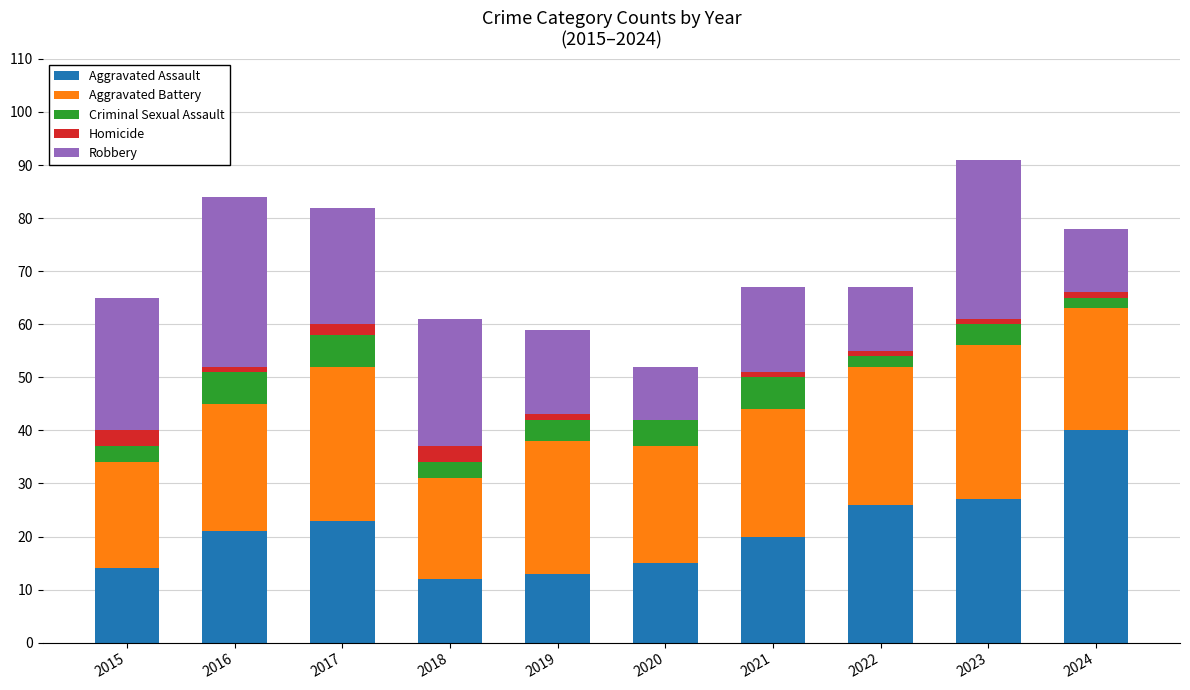

The Aggravated Assault series shows 14 at 2024. True or false?

False